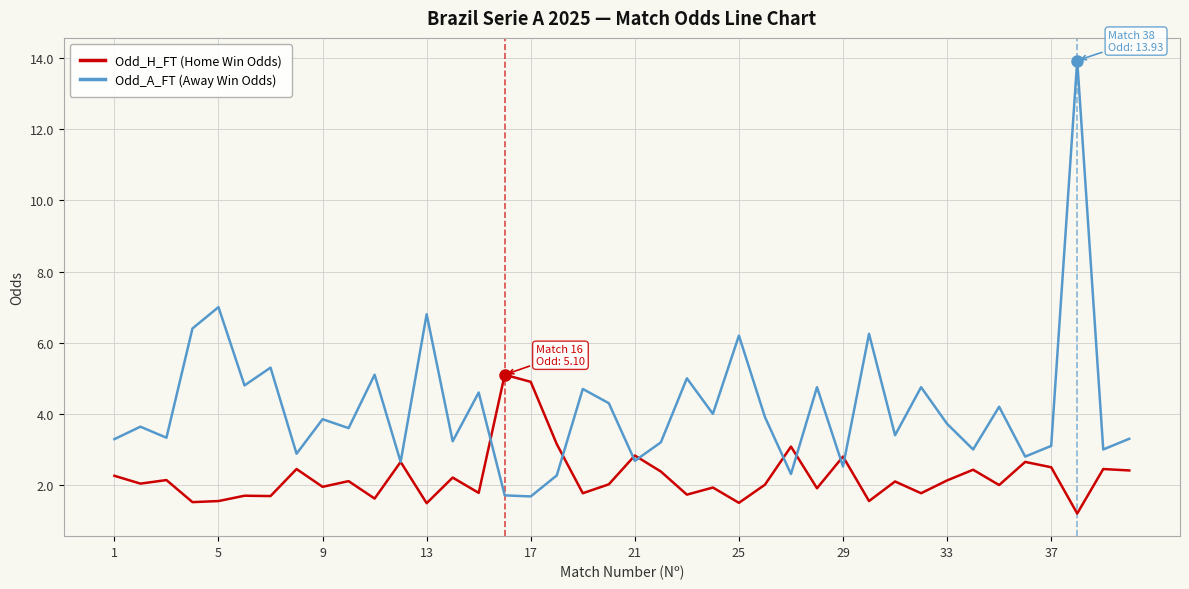

What is the smallest value displayed?

1.2